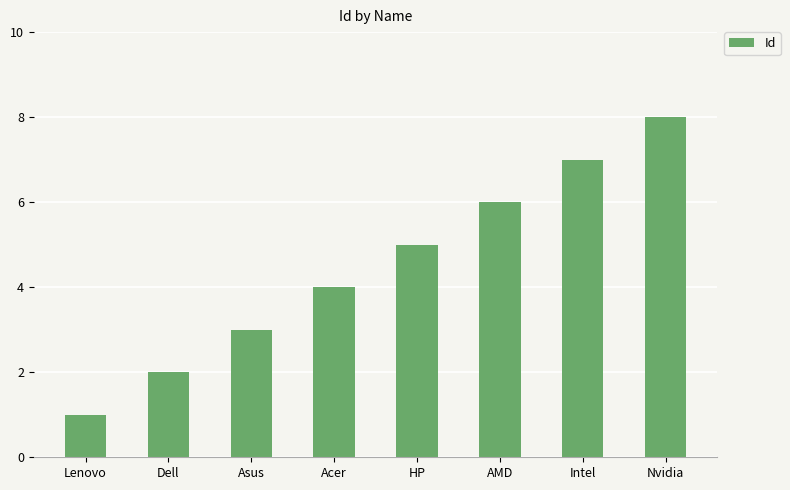

Are the bars grouped side by side (vs. stacked)?

No